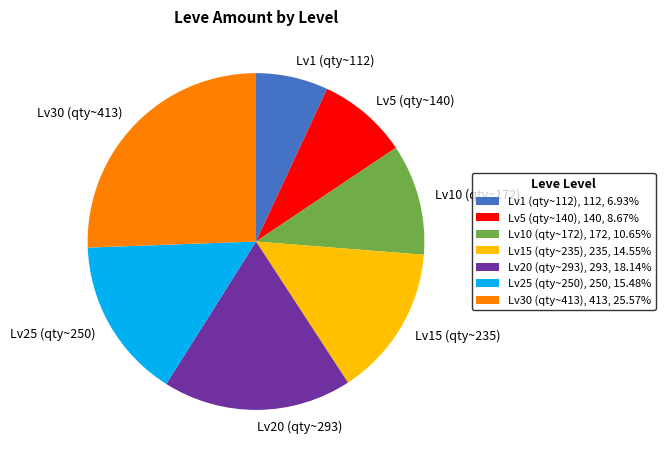

Between Lv10 (qty~172) and Lv1 (qty~112), which is larger?

Lv10 (qty~172)